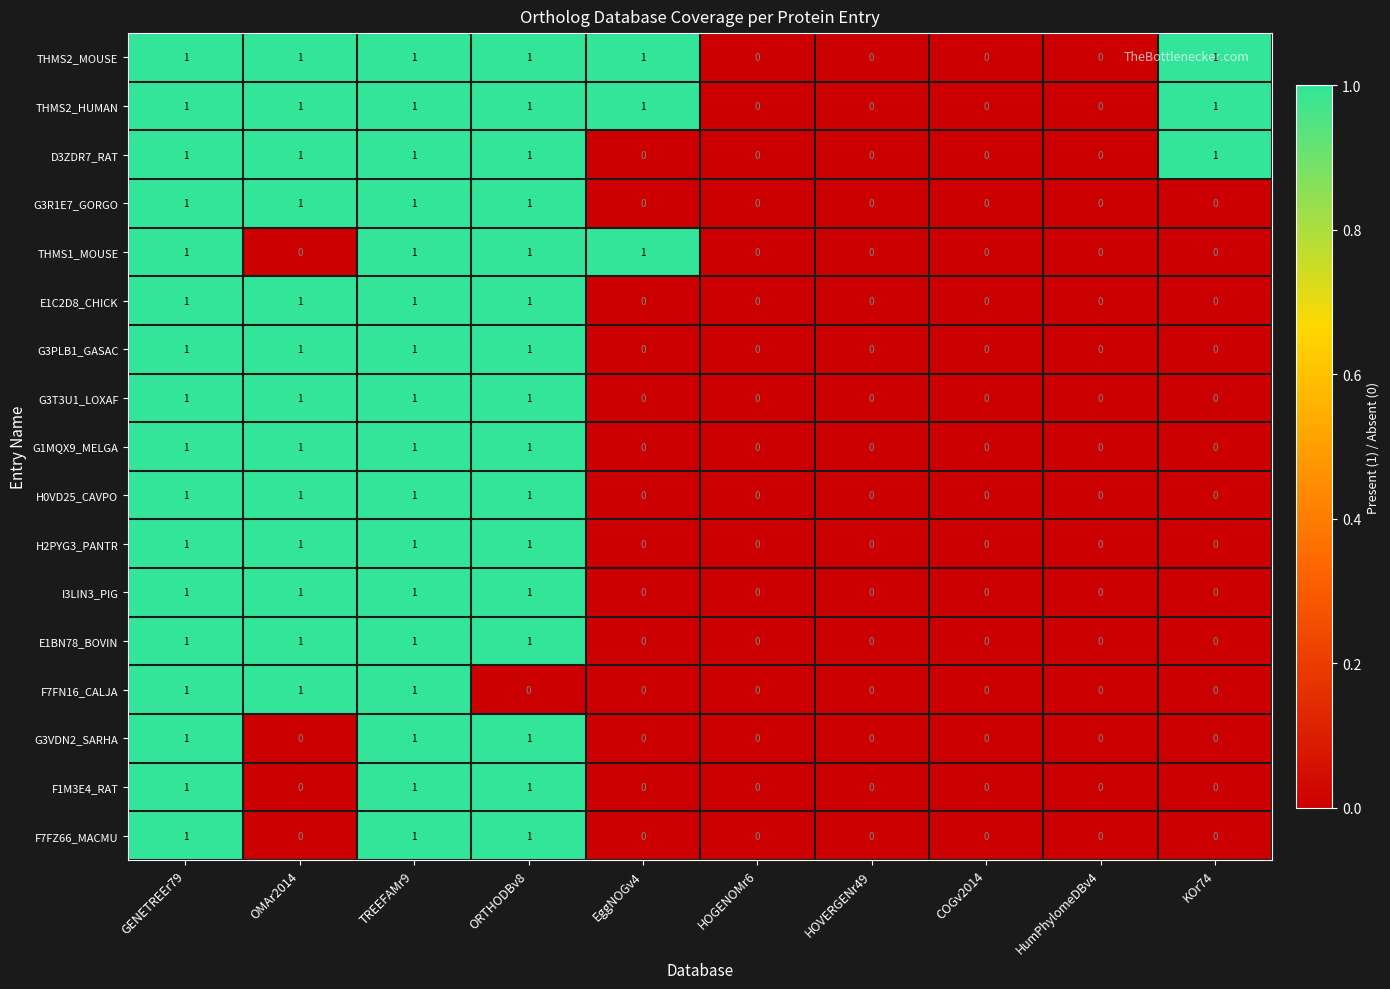

Is it true that E1BN78_BOVIN equals 1 at GENETREEr79?

True